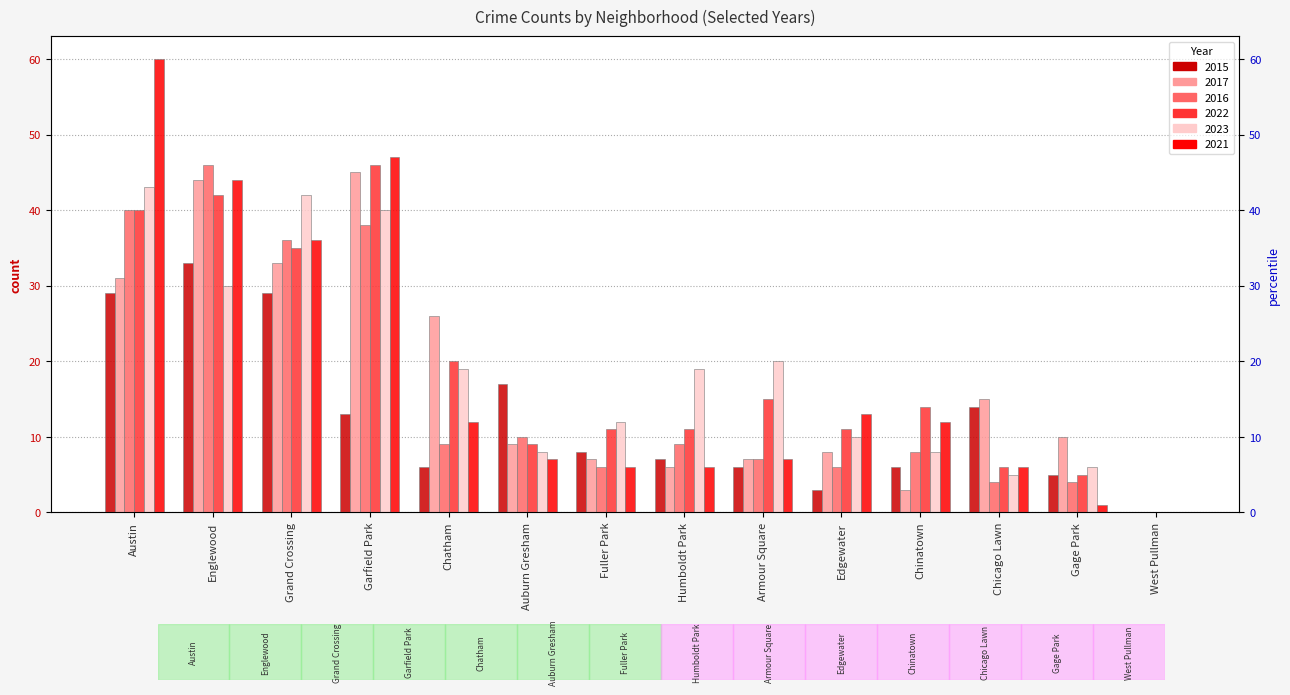

Reading left to right, transcribe all the data shown in this chart.

2015: 29	33	29	13	6	17	8	7	6	3	6	14	5	0
2017: 31	44	33	45	26	9	7	6	7	8	3	15	10	0
2016: 40	46	36	38	9	10	6	9	7	6	8	4	4	0
2022: 40	42	35	46	20	9	11	11	15	11	14	6	5	0
2023: 43	30	42	40	19	8	12	19	20	10	8	5	6	0
2021: 60	44	36	47	12	7	6	6	7	13	12	6	1	0